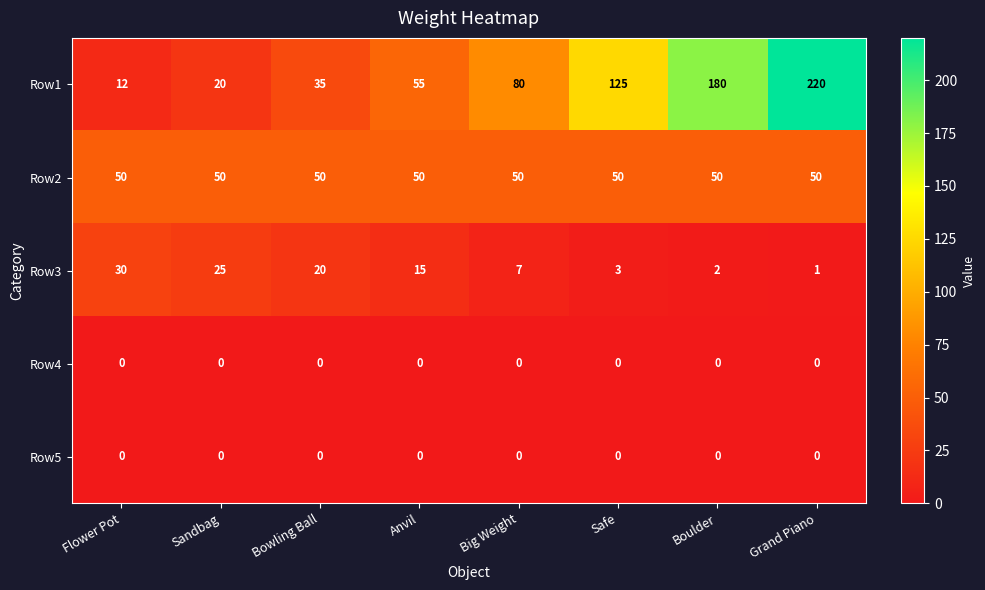

Which series has the largest range (max minus min)?

Row1